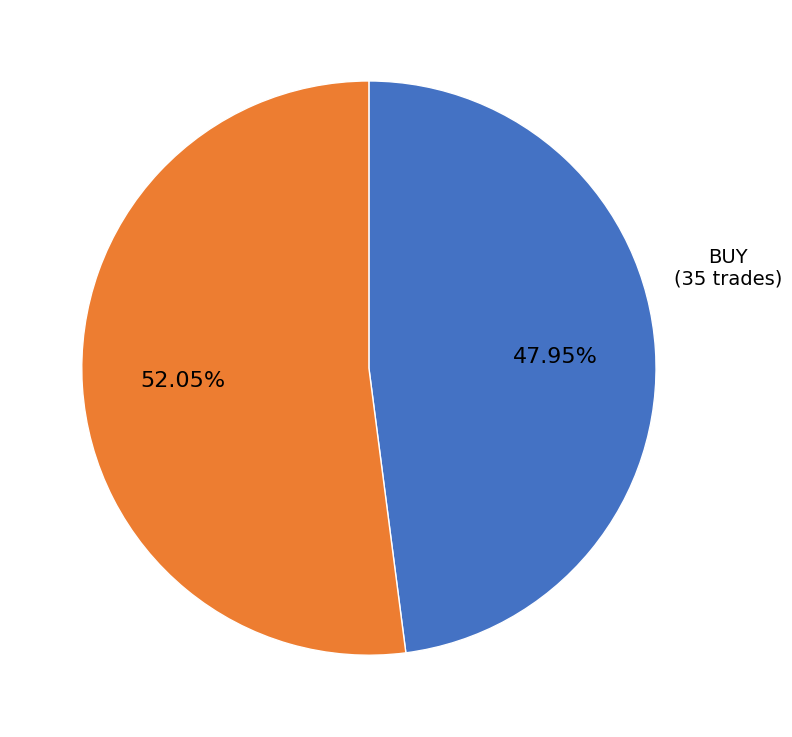

What percentage is the SELL slice, to the nearest percent?

52%